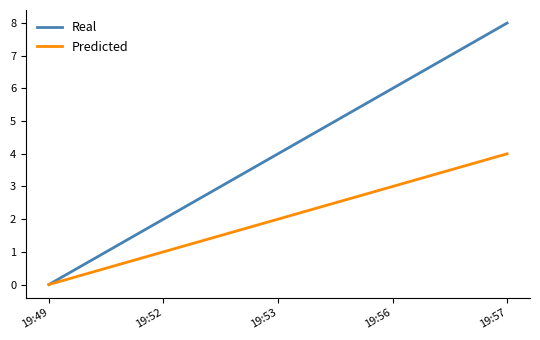

Count the Predicted values in the range 1 to 3.

3